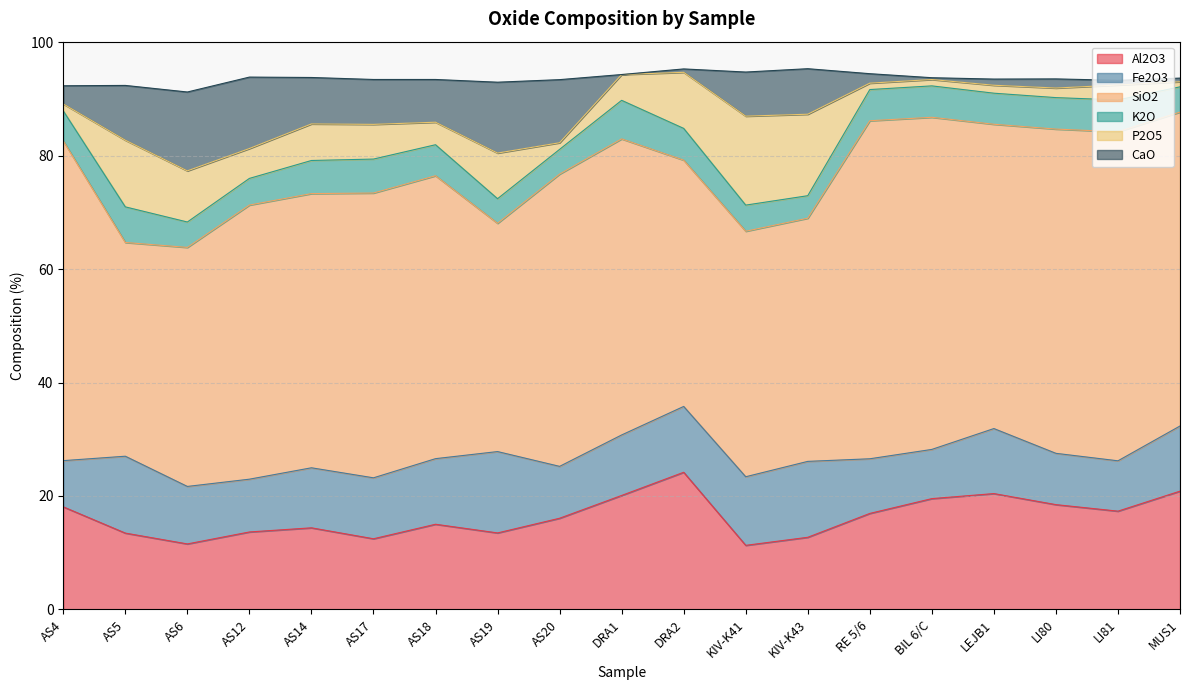

Which series has the widest spread of values?

SiO2